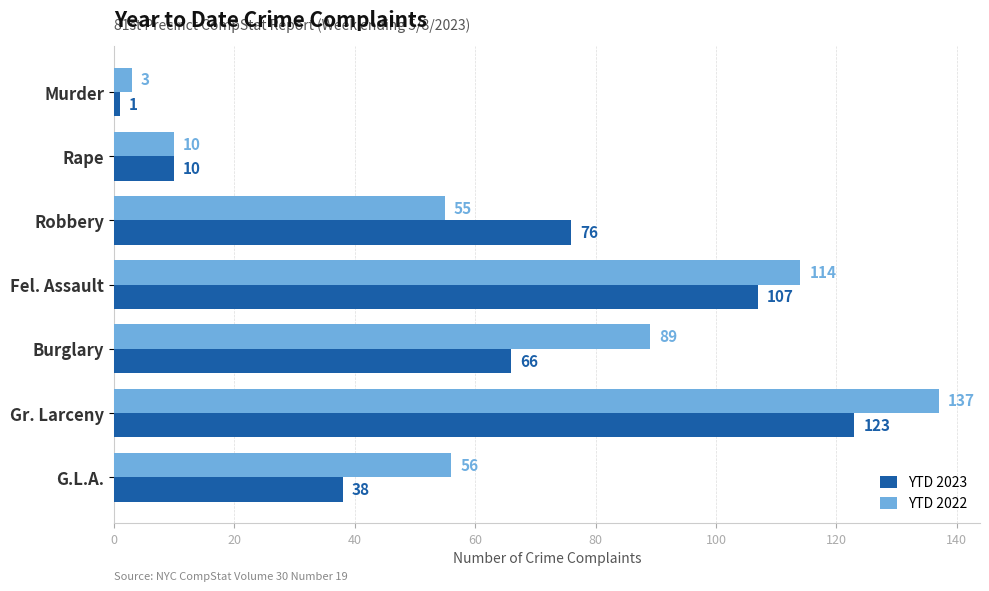

Which series has the largest range (max minus min)?

YTD 2022